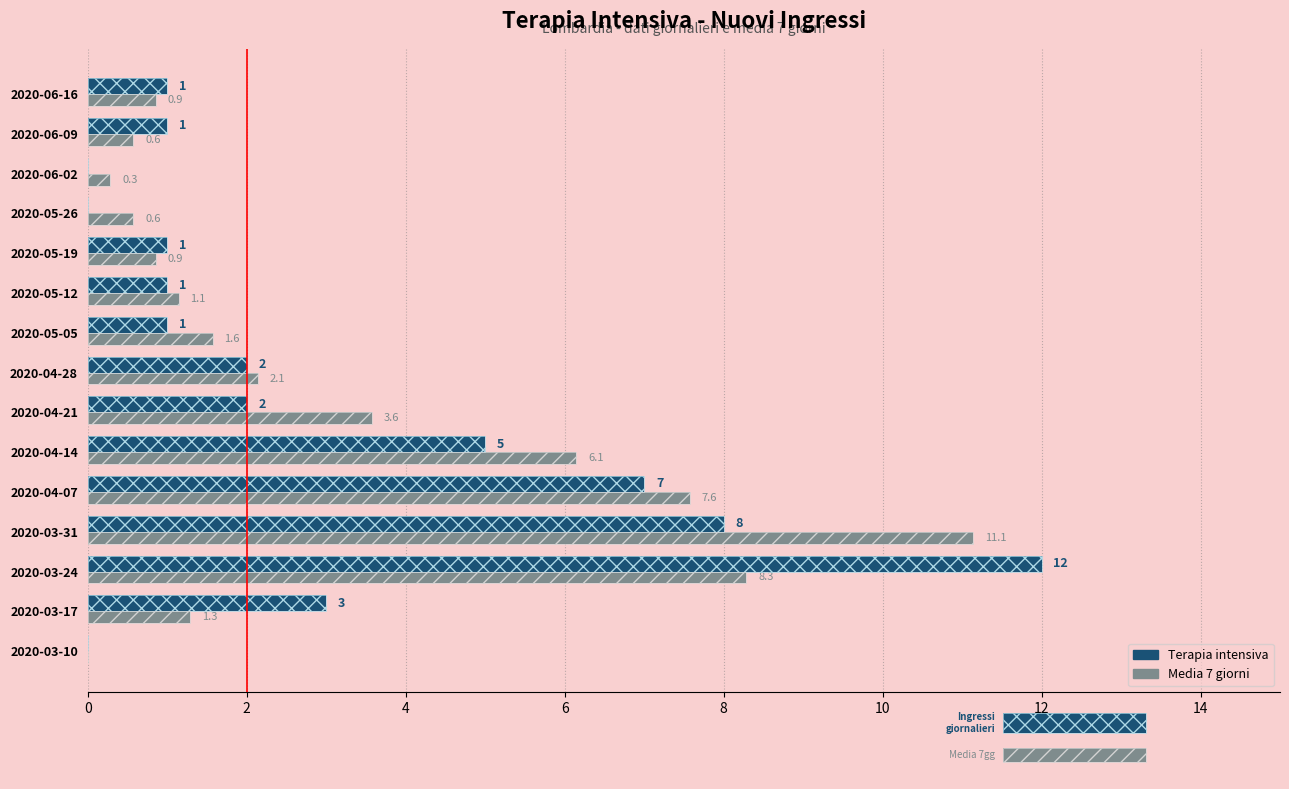

How many groups of bars are there?

15